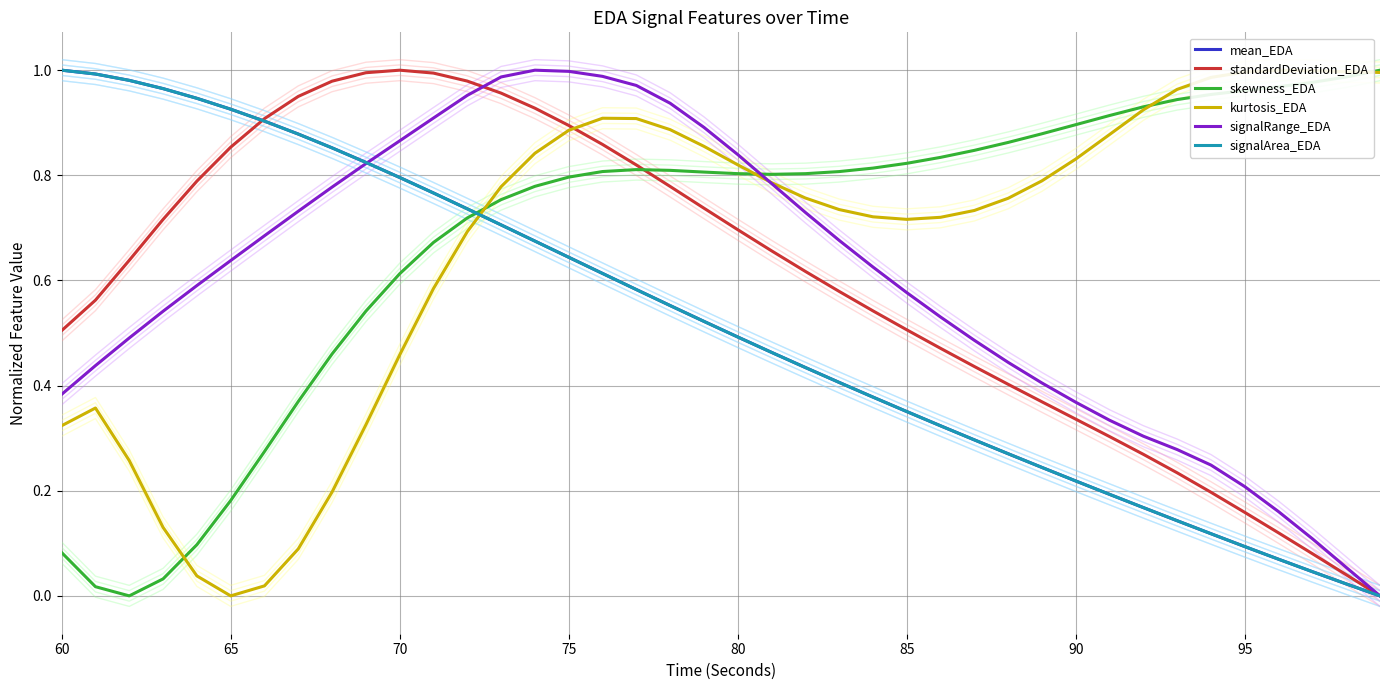

Reading left to right, what are all the values shown in this chart?

mean_EDA: 1.0	1.0	1.0	1.0	0.9	0.9	0.9	0.9	0.9	0.8	0.8	0.8	0.7	0.7	0.7	0.6	0.6	0.6	0.6	0.5	0.5	0.5	0.4	0.4	0.4	0.4	0.3	0.3	0.3	0.2	0.2	0.2	0.2	0.1	0.1	0.1	0.1	0.0	0.0	0.0
standardDeviation_EDA: 0.5	0.6	0.6	0.7	0.8	0.9	0.9	1.0	1.0	1.0	1.0	1.0	1.0	1.0	0.9	0.9	0.9	0.8	0.8	0.7	0.7	0.7	0.6	0.6	0.5	0.5	0.5	0.4	0.4	0.4	0.3	0.3	0.3	0.2	0.2	0.2	0.1	0.1	0.0	0.0
skewness_EDA: 0.1	0.0	0.0	0.0	0.1	0.2	0.3	0.4	0.5	0.5	0.6	0.7	0.7	0.8	0.8	0.8	0.8	0.8	0.8	0.8	0.8	0.8	0.8	0.8	0.8	0.8	0.8	0.8	0.9	0.9	0.9	0.9	0.9	0.9	1.0	1.0	1.0	1.0	1.0	1.0
kurtosis_EDA: 0.3	0.4	0.3	0.1	0.0	0.0	0.0	0.1	0.2	0.3	0.5	0.6	0.7	0.8	0.8	0.9	0.9	0.9	0.9	0.9	0.8	0.8	0.8	0.7	0.7	0.7	0.7	0.7	0.8	0.8	0.8	0.9	0.9	1.0	1.0	1.0	1.0	1.0	1.0	1.0
signalRange_EDA: 0.4	0.4	0.5	0.5	0.6	0.6	0.7	0.7	0.8	0.8	0.9	0.9	1.0	1.0	1.0	1.0	1.0	1.0	0.9	0.9	0.8	0.8	0.7	0.7	0.6	0.6	0.5	0.5	0.4	0.4	0.4	0.3	0.3	0.3	0.2	0.2	0.2	0.1	0.1	0.0
signalArea_EDA: 1.0	1.0	1.0	1.0	0.9	0.9	0.9	0.9	0.9	0.8	0.8	0.8	0.7	0.7	0.7	0.6	0.6	0.6	0.6	0.5	0.5	0.5	0.4	0.4	0.4	0.4	0.3	0.3	0.3	0.2	0.2	0.2	0.2	0.1	0.1	0.1	0.1	0.0	0.0	0.0